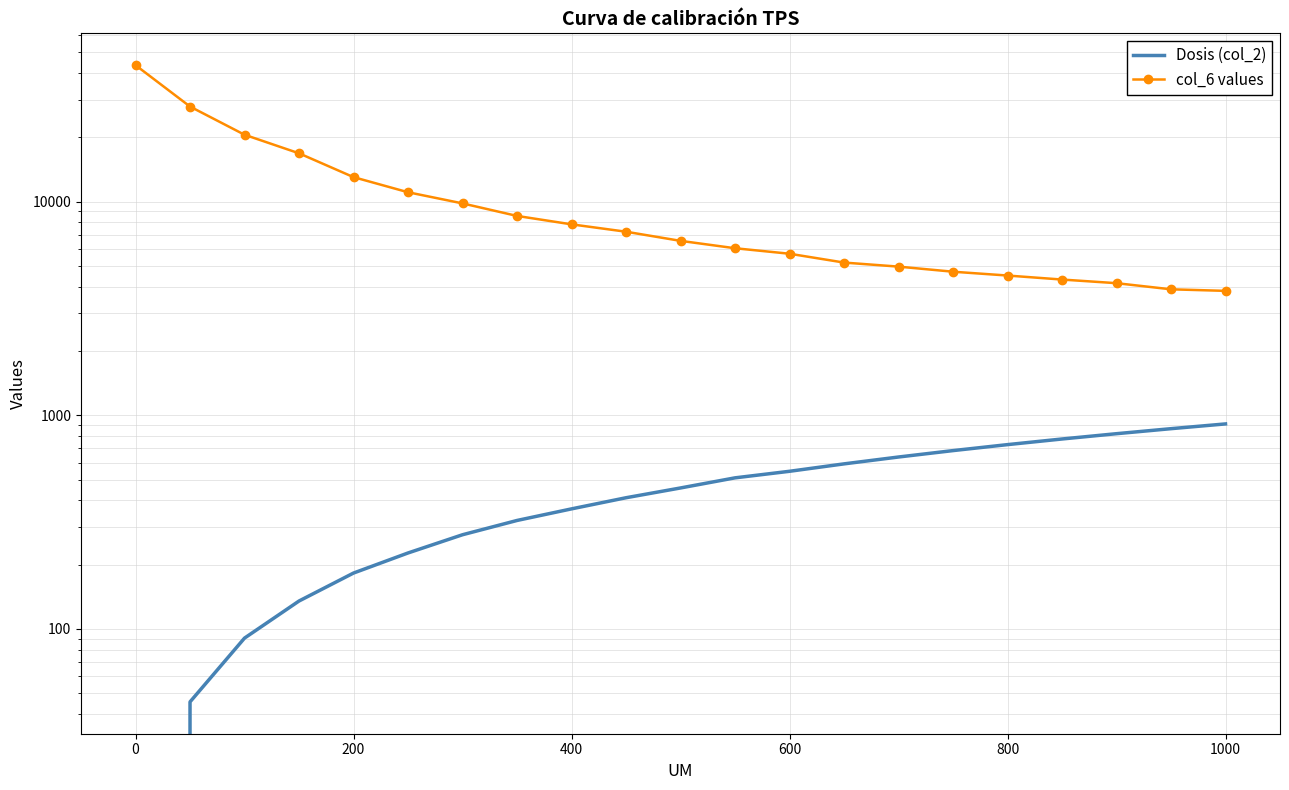

Is the value of col_6 values at 1000 greater than the value of Dosis (col_2) at 0?

Yes